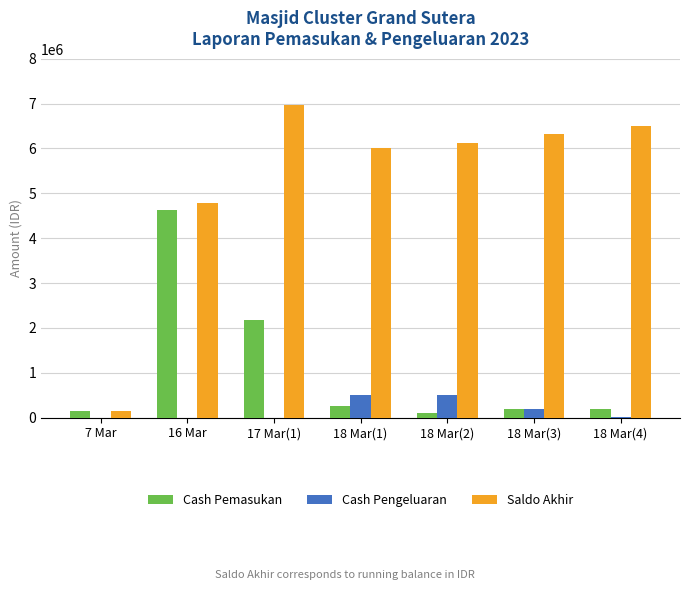

How many categories are shown in the chart?

7